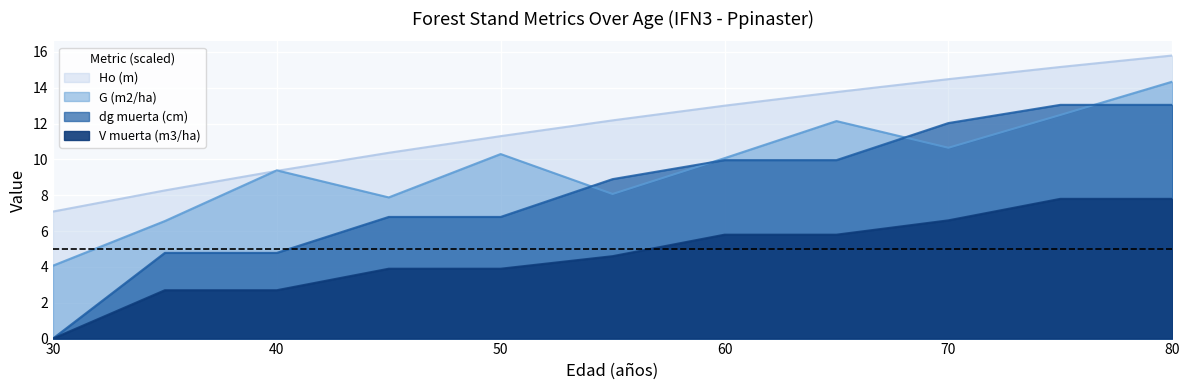

Which category has the highest value across all series?

80